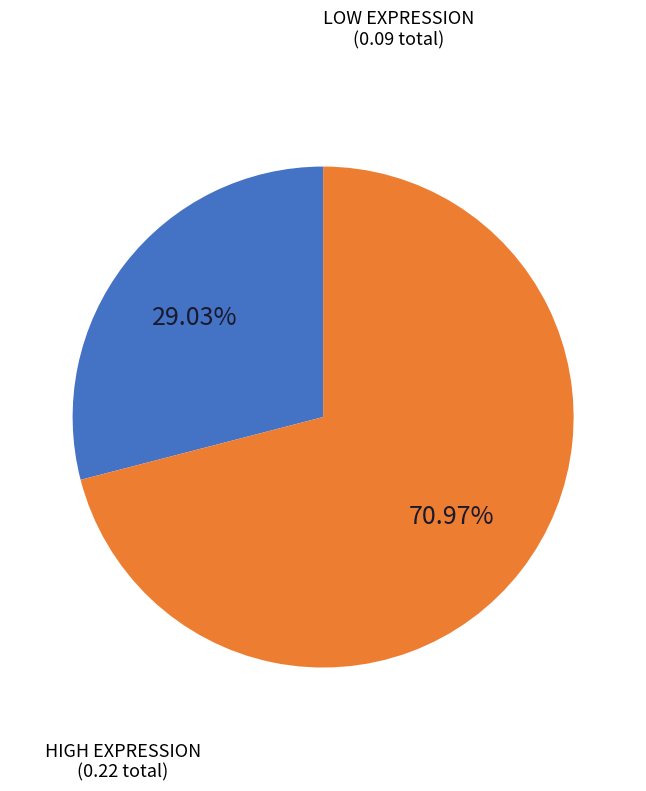

Which has a higher value, HIGH EXPRESSION or LOW EXPRESSION?

HIGH EXPRESSION